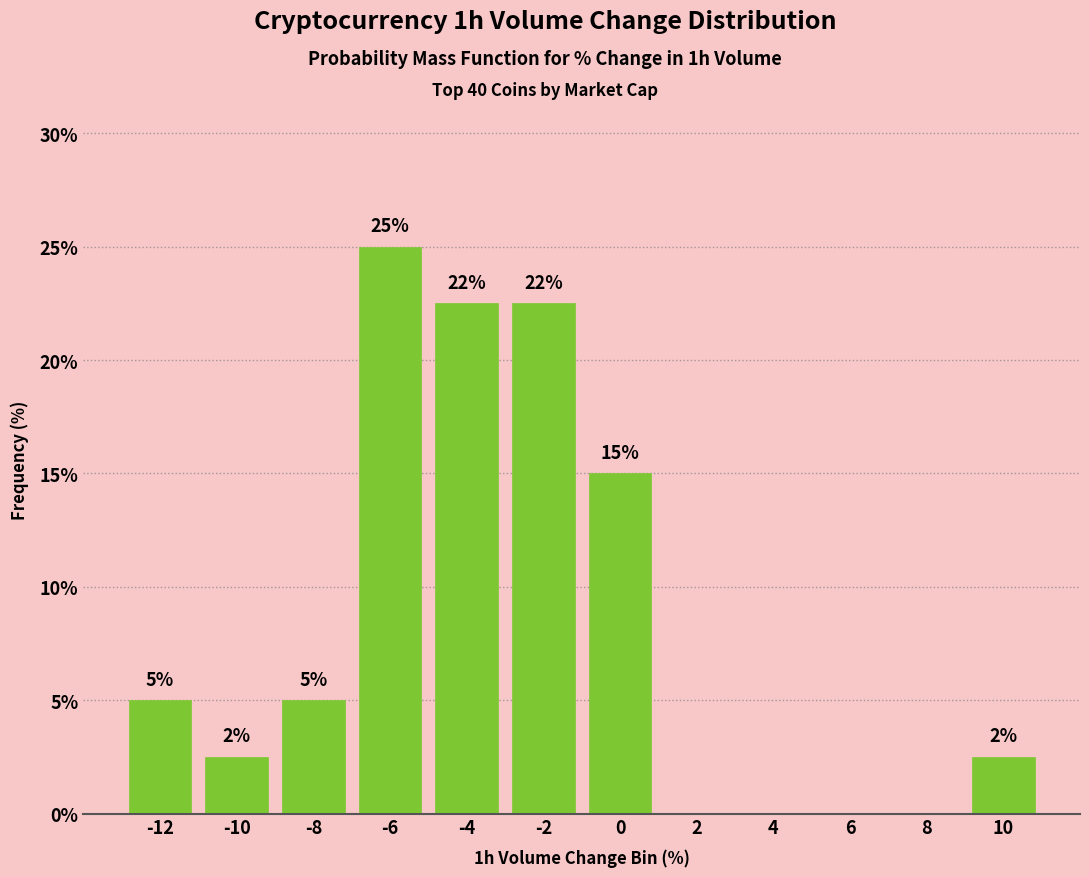

Is it true that the value at 4 is -17.1?

False